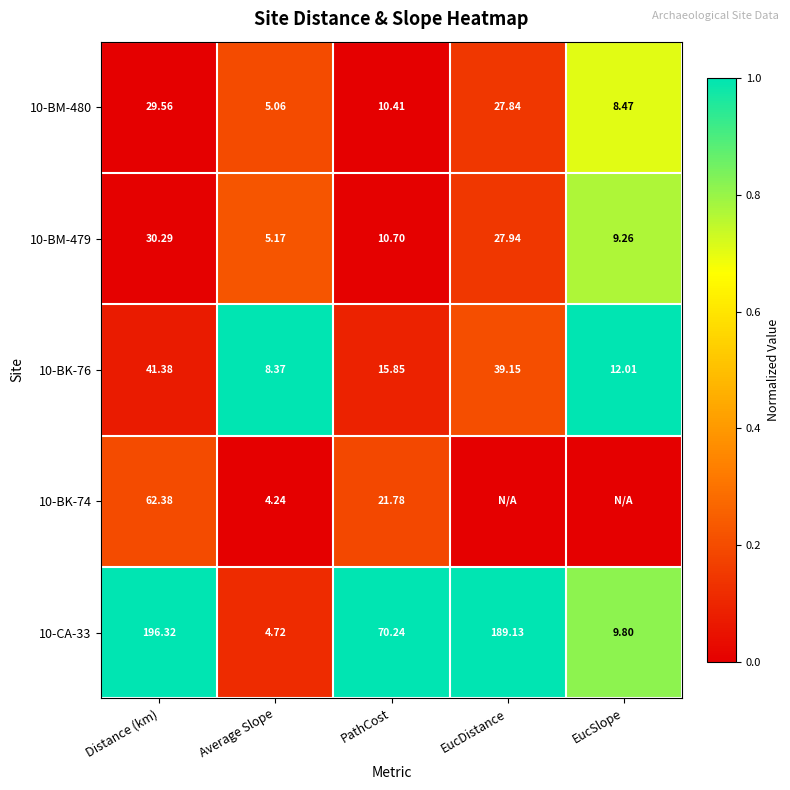

What is the spread (max minus min) of values at PathCost?

59.8